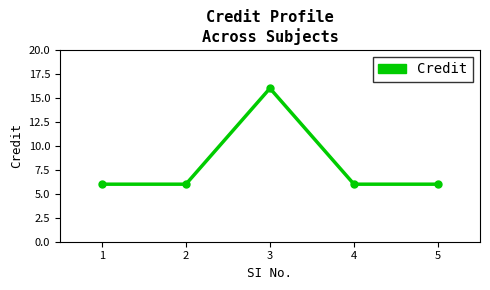

Count the number of categories in the chart.

5